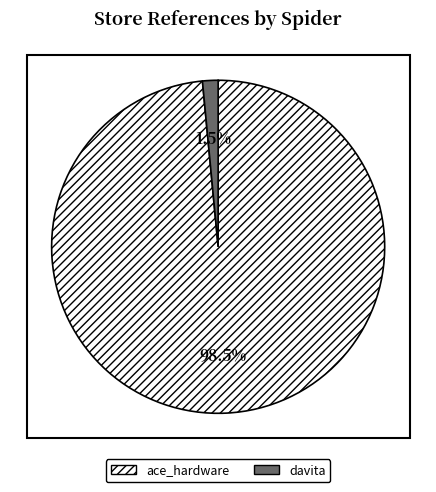

Is ace_hardware the majority of the pie?

Yes